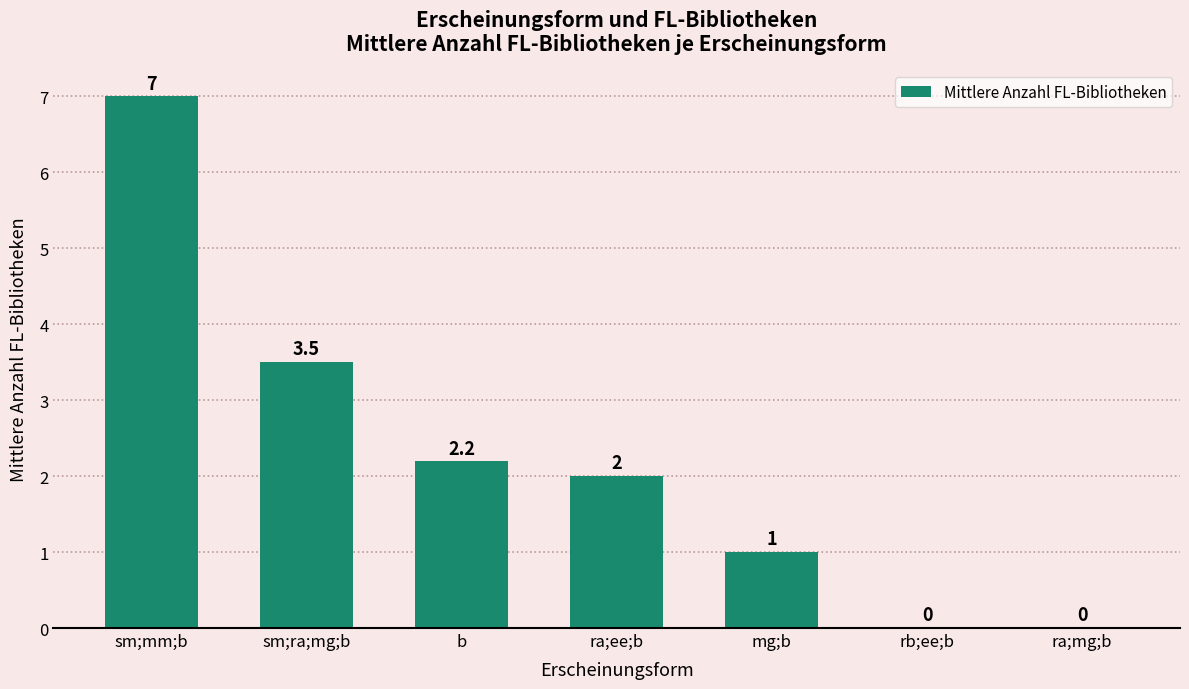

The chart shows a value of 0.0 at rb;ee;b. True or false?

True